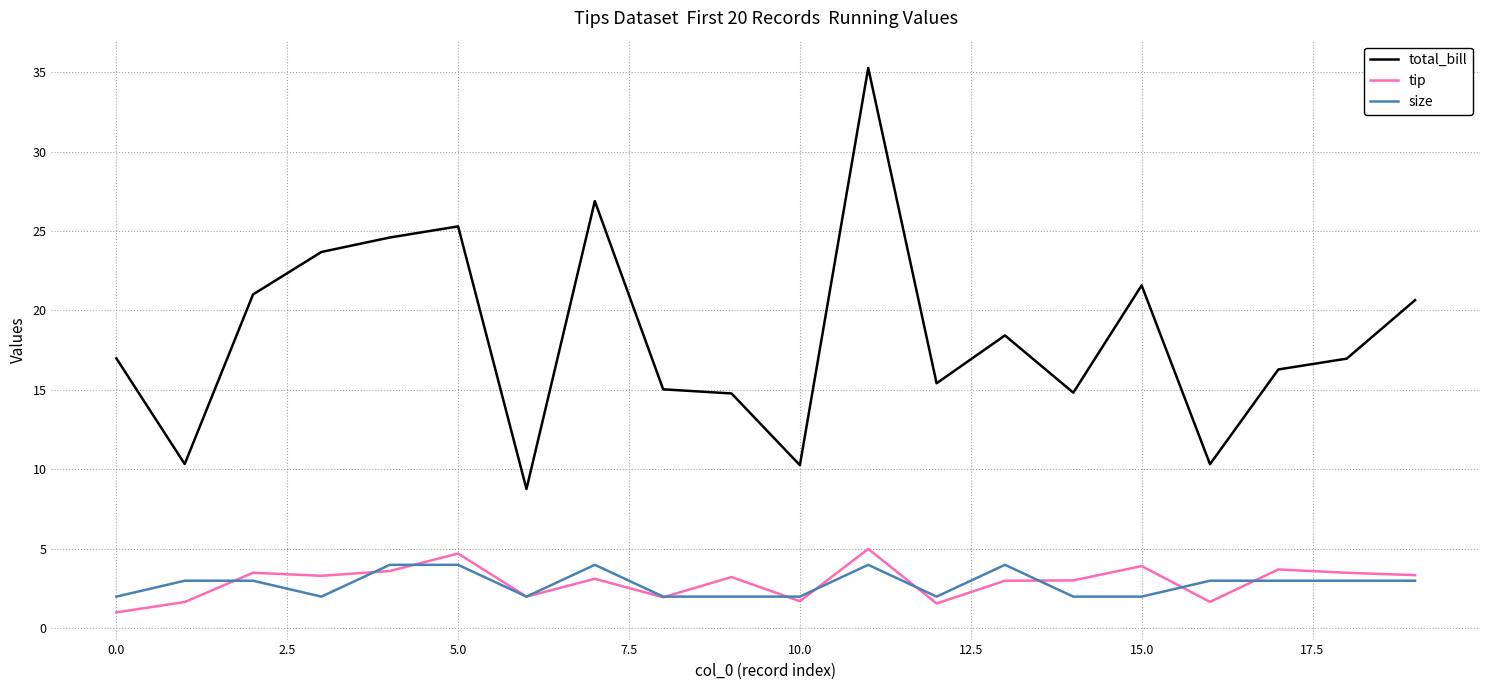

What is the minimum value for total_bill?

8.8